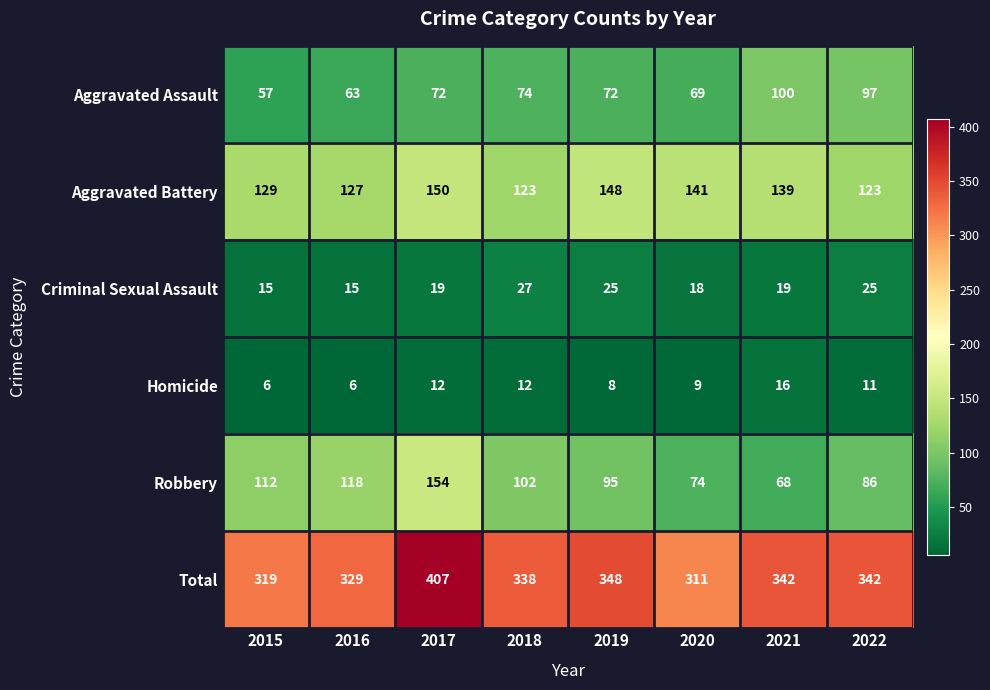

Where is Robbery nearest to the value 111?

2015